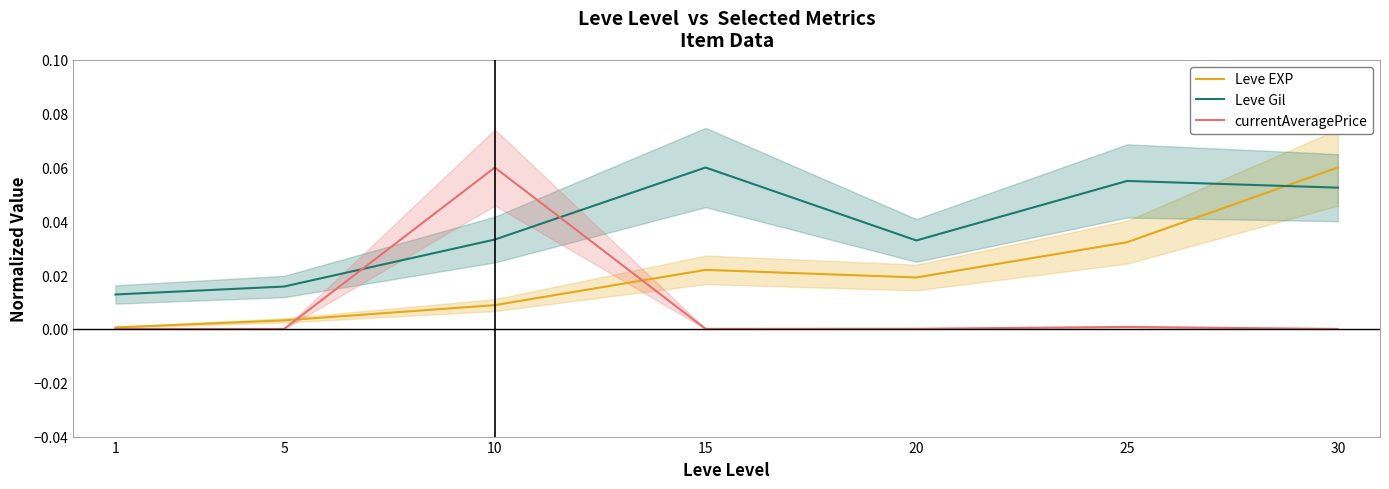

Between which two adjacent categories do Leve EXP and currentAveragePrice first intersect?

5 and 10